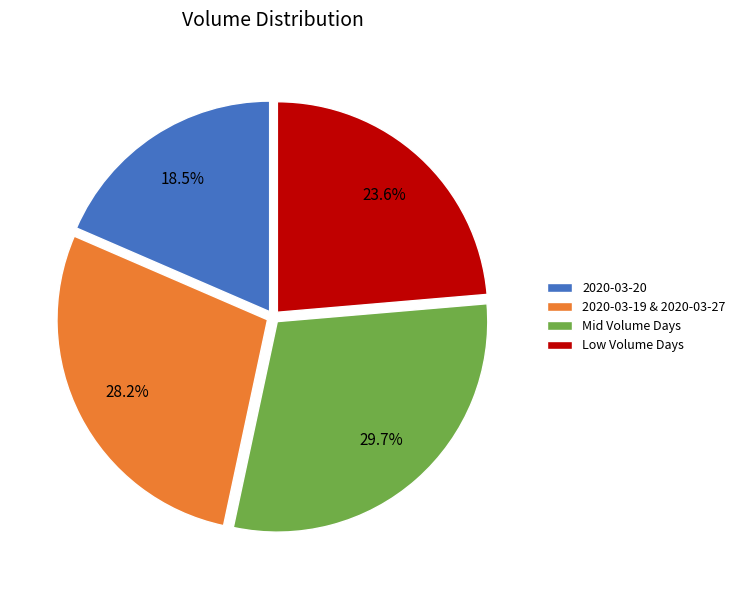

Do 2020-03-19 & 2020-03-27 and Low Volume Days together represent more than half of the pie?

Yes